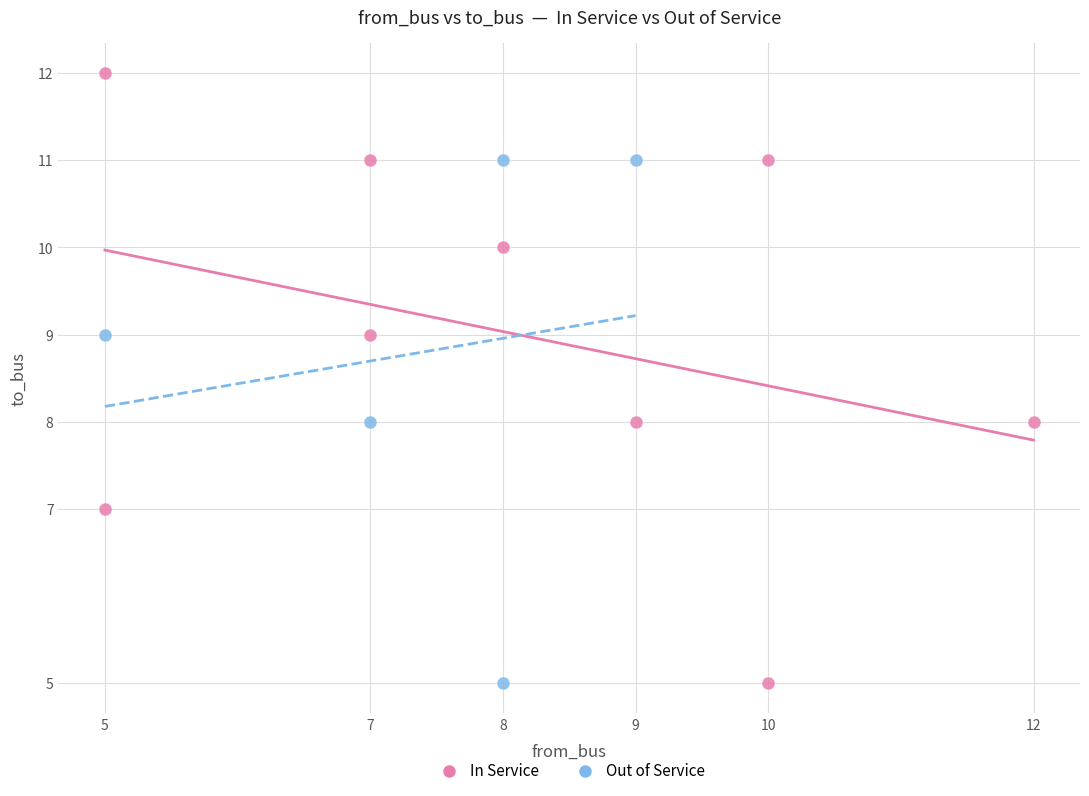

Which series contains the highest Y value?

In Service